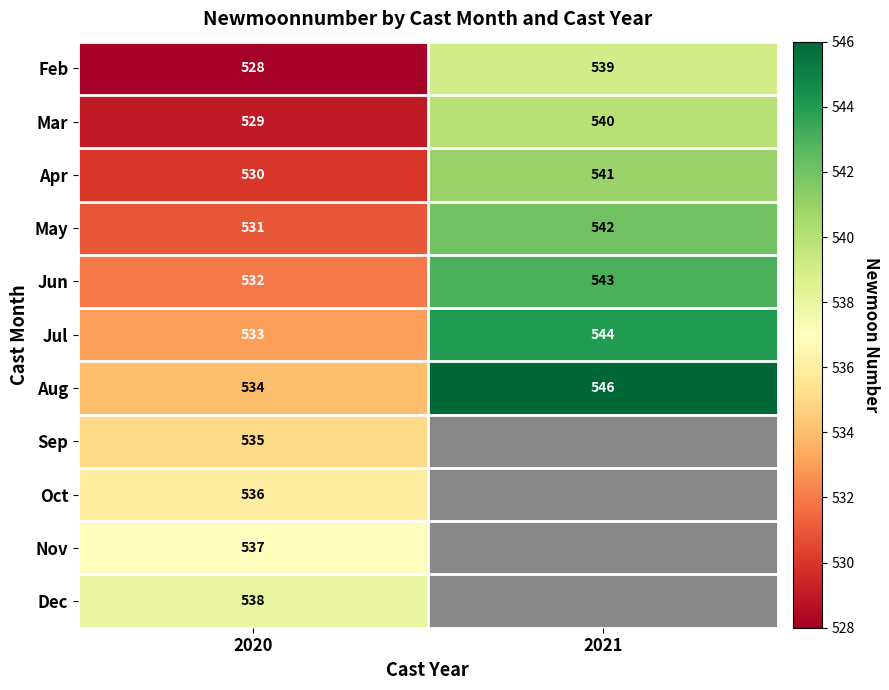

How many distinct data groups are displayed?

11